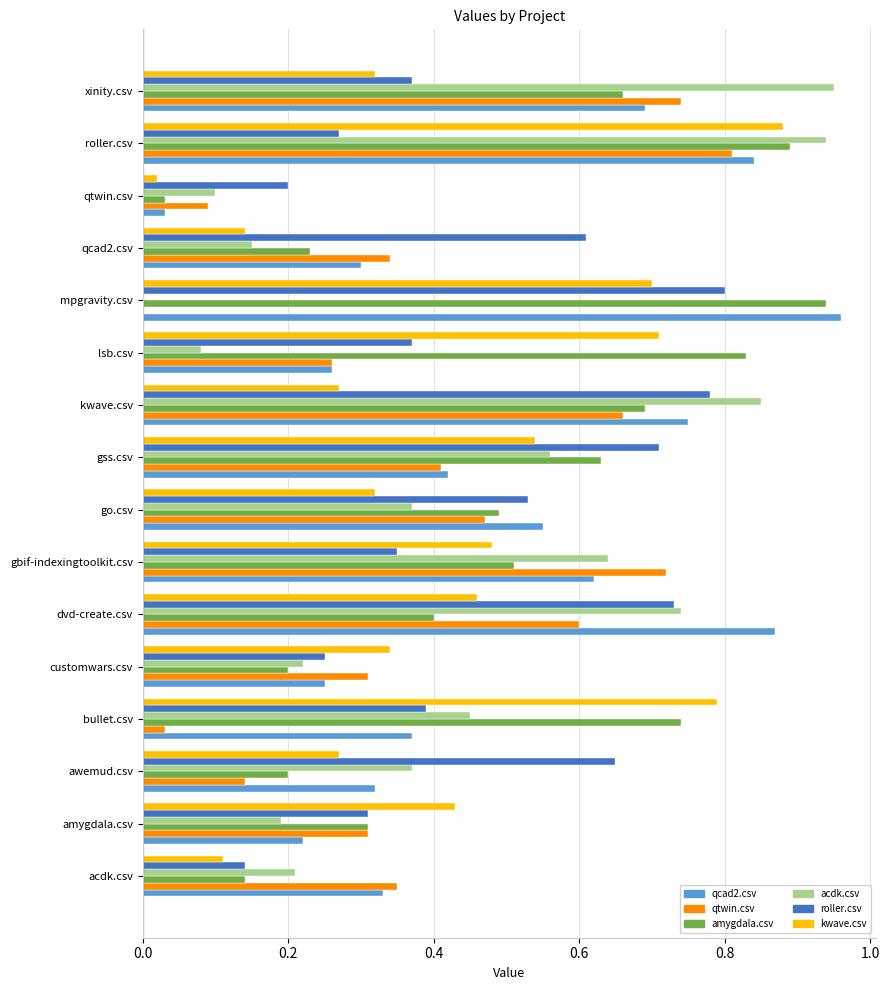

At which category is the sum across all series the highest?

roller.csv